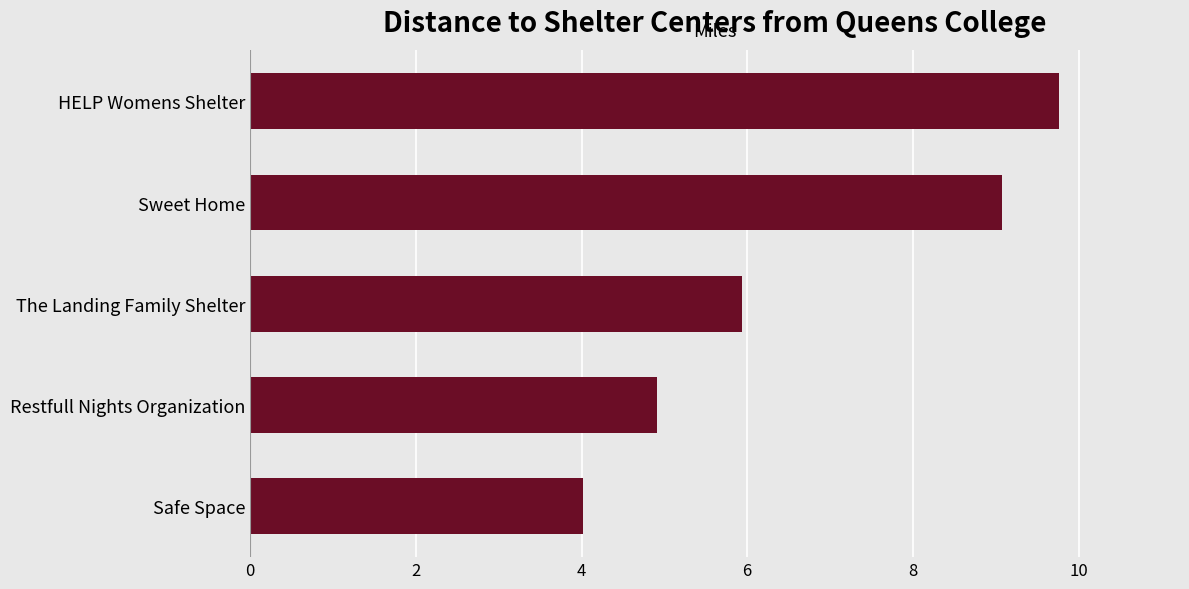

Reading bottom to top, list all the values displayed in this chart.

Safe Space=4.0	Restfull Nights Organization=4.9	The Landing Family Shelter=5.9	Sweet Home=9.1	HELP Womens Shelter=9.8